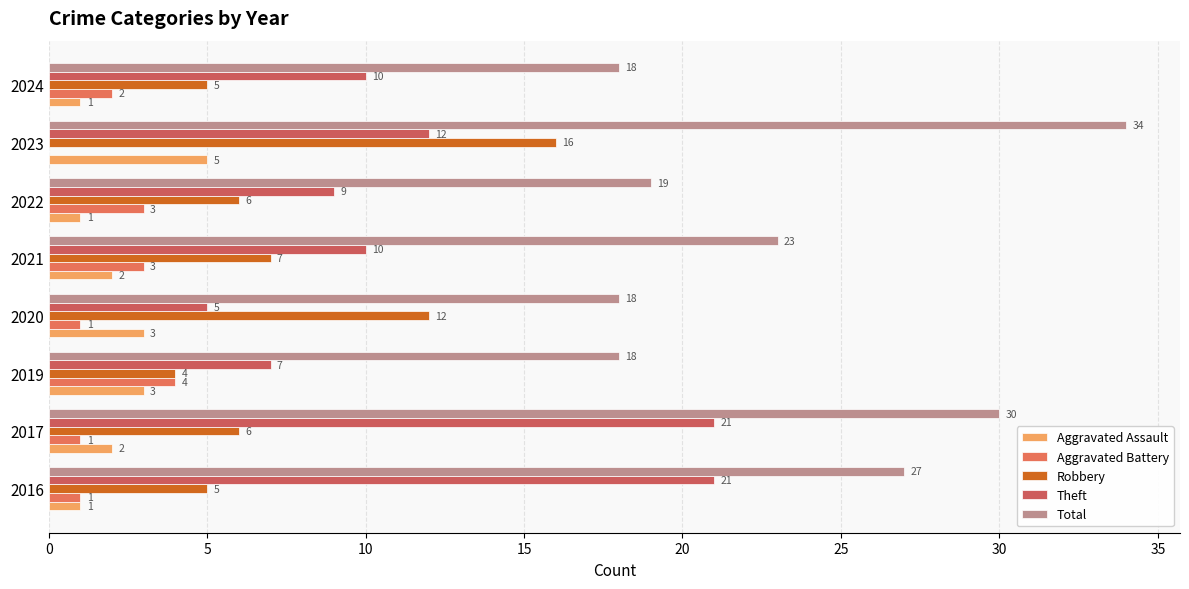

Rank the series by their maximum value, from highest to lowest.

Total, Theft, Robbery, Aggravated Assault, Aggravated Battery